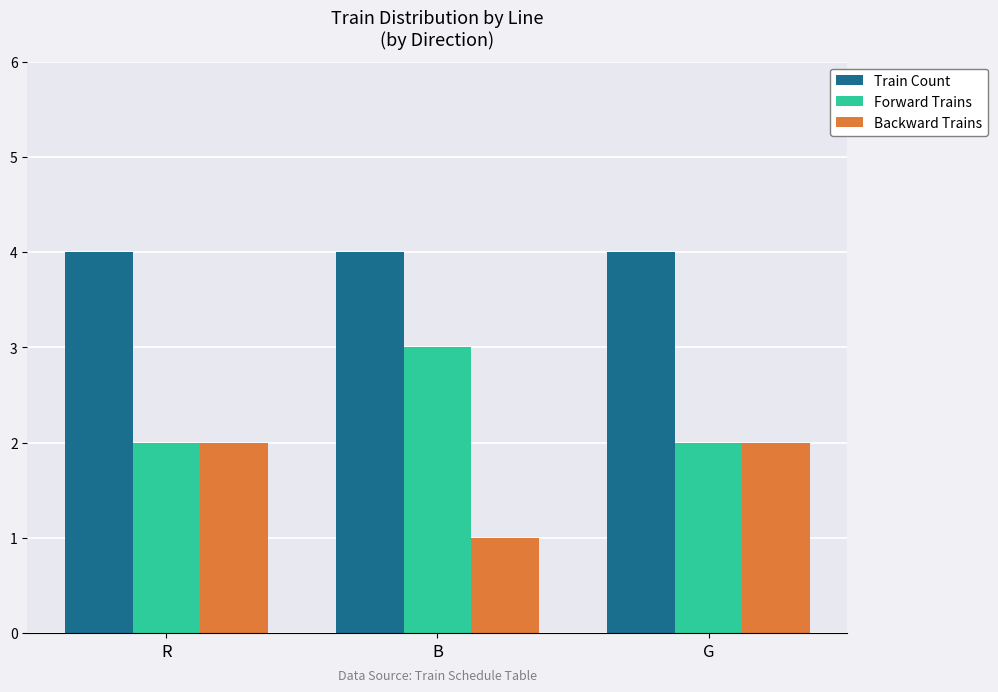

What position from the right is G?

1